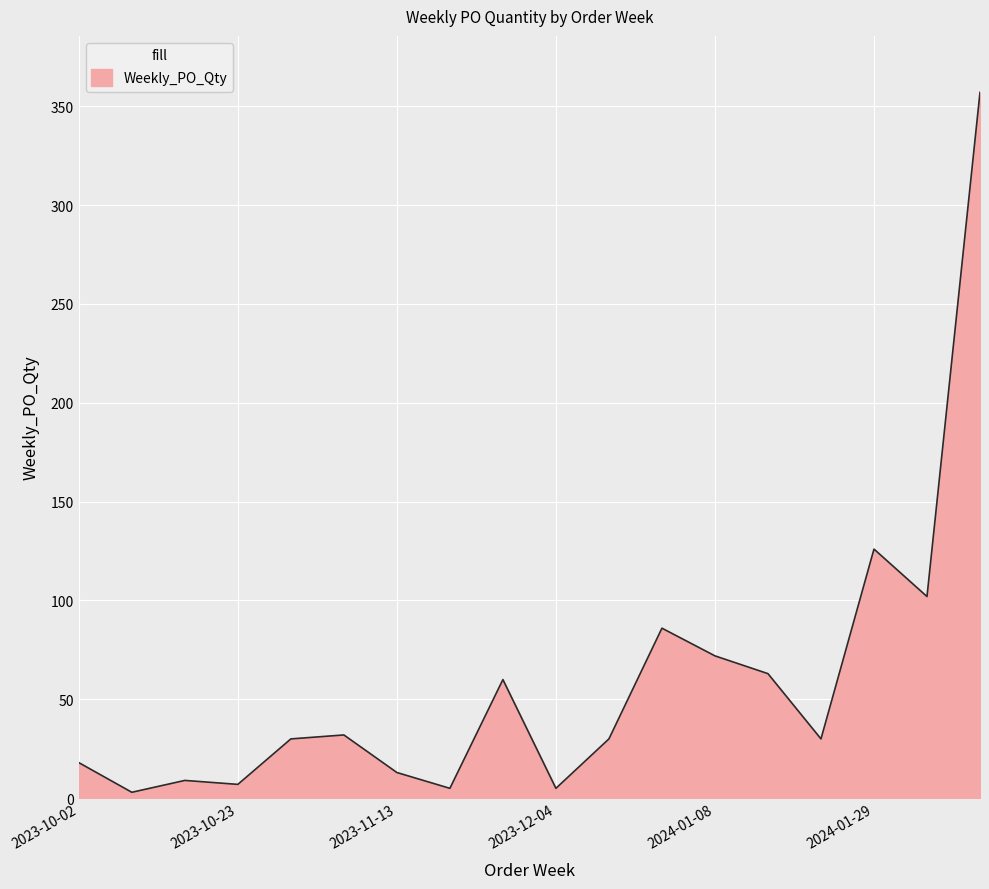

What is the maximum value shown in the chart?

357